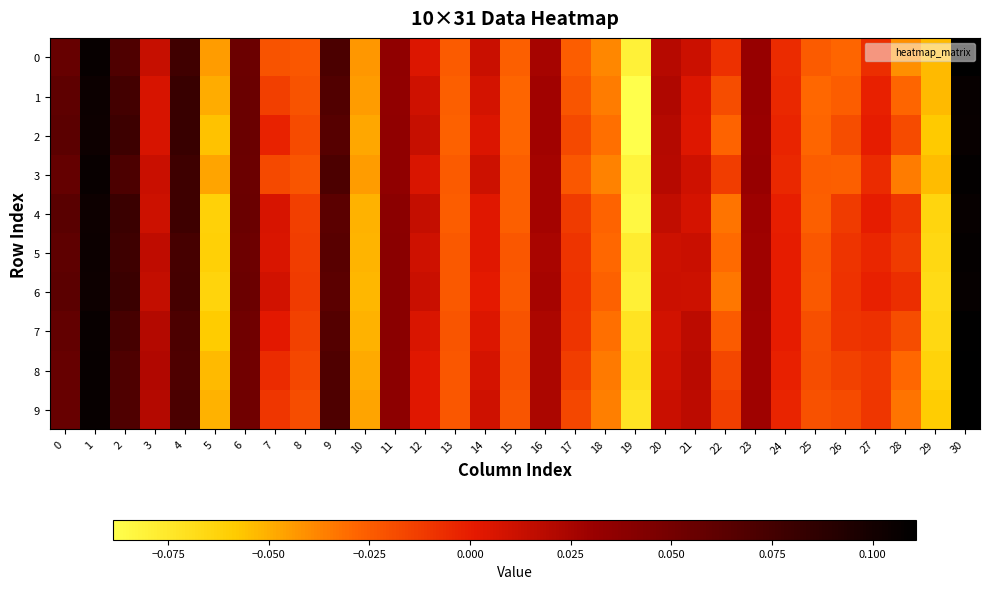

Reading right to left, what are all the values shown in this chart?

row_0: 30=0.1	29=-0.1	28=-0.0	27=-0.0	26=-0.0	25=-0.0	24=-0.0	23=0.0	22=-0.0	21=0.0	20=0.0	19=-0.1	18=-0.0	17=-0.0	16=0.0	15=-0.0	14=0.0	13=-0.0	12=0.0	11=0.0	10=-0.0	9=0.1	8=-0.0	7=-0.0	6=0.1	5=-0.0	4=0.1	3=0.0	2=0.1	1=0.1	0=0.1
row_1: 30=0.1	29=-0.1	28=-0.0	27=-0.0	26=-0.0	25=-0.0	24=-0.0	23=0.0	22=-0.0	21=0.0	20=0.0	19=-0.1	18=-0.0	17=-0.0	16=0.0	15=-0.0	14=0.0	13=-0.0	12=0.0	11=0.0	10=-0.0	9=0.1	8=-0.0	7=-0.0	6=0.1	5=-0.0	4=0.1	3=0.0	2=0.1	1=0.1	0=0.1
row_2: 30=0.1	29=-0.1	28=-0.0	27=-0.0	26=-0.0	25=-0.0	24=-0.0	23=0.0	22=-0.0	21=0.0	20=0.0	19=-0.1	18=-0.0	17=-0.0	16=0.0	15=-0.0	14=0.0	13=-0.0	12=0.0	11=0.0	10=-0.0	9=0.1	8=-0.0	7=-0.0	6=0.1	5=-0.1	4=0.1	3=0.0	2=0.1	1=0.1	0=0.1
row_3: 30=0.1	29=-0.1	28=-0.0	27=-0.0	26=-0.0	25=-0.0	24=-0.0	23=0.0	22=-0.0	21=0.0	20=0.0	19=-0.1	18=-0.0	17=-0.0	16=0.0	15=-0.0	14=0.0	13=-0.0	12=0.0	11=0.0	10=-0.0	9=0.1	8=-0.0	7=-0.0	6=0.1	5=-0.0	4=0.1	3=0.0	2=0.1	1=0.1	0=0.1
row_4: 30=0.1	29=-0.1	28=-0.0	27=-0.0	26=-0.0	25=-0.0	24=-0.0	23=0.0	22=-0.0	21=0.0	20=0.0	19=-0.1	18=-0.0	17=-0.0	16=0.0	15=-0.0	14=0.0	13=-0.0	12=0.0	11=0.0	10=-0.1	9=0.1	8=-0.0	7=0.0	6=0.1	5=-0.1	4=0.1	3=0.0	2=0.1	1=0.1	0=0.1
row_5: 30=0.1	29=-0.1	28=-0.0	27=-0.0	26=-0.0	25=-0.0	24=-0.0	23=0.0	22=-0.0	21=0.0	20=0.0	19=-0.1	18=-0.0	17=-0.0	16=0.0	15=-0.0	14=0.0	13=-0.0	12=0.0	11=0.0	10=-0.1	9=0.1	8=-0.0	7=0.0	6=0.1	5=-0.1	4=0.1	3=0.0	2=0.1	1=0.1	0=0.1
row_6: 30=0.1	29=-0.1	28=-0.0	27=-0.0	26=-0.0	25=-0.0	24=0.0	23=0.0	22=-0.0	21=0.0	20=0.0	19=-0.1	18=-0.0	17=-0.0	16=0.0	15=-0.0	14=0.0	13=-0.0	12=0.0	11=0.0	10=-0.1	9=0.1	8=-0.0	7=0.0	6=0.1	5=-0.1	4=0.1	3=0.0	2=0.1	1=0.1	0=0.1
row_7: 30=0.1	29=-0.1	28=-0.0	27=-0.0	26=-0.0	25=-0.0	24=-0.0	23=0.0	22=-0.0	21=0.0	20=0.0	19=-0.1	18=-0.0	17=-0.0	16=0.0	15=-0.0	14=0.0	13=-0.0	12=0.0	11=0.0	10=-0.1	9=0.1	8=-0.0	7=0.0	6=0.1	5=-0.1	4=0.1	3=0.0	2=0.1	1=0.1	0=0.1
row_8: 30=0.1	29=-0.1	28=-0.0	27=-0.0	26=-0.0	25=-0.0	24=-0.0	23=0.0	22=-0.0	21=0.0	20=0.0	19=-0.1	18=-0.0	17=-0.0	16=0.0	15=-0.0	14=0.0	13=-0.0	12=0.0	11=0.0	10=-0.0	9=0.1	8=-0.0	7=-0.0	6=0.1	5=-0.1	4=0.1	3=0.0	2=0.1	1=0.1	0=0.1
row_9: 30=0.1	29=-0.1	28=-0.0	27=-0.0	26=-0.0	25=-0.0	24=-0.0	23=0.0	22=-0.0	21=0.0	20=0.0	19=-0.1	18=-0.0	17=-0.0	16=0.0	15=-0.0	14=0.0	13=-0.0	12=0.0	11=0.0	10=-0.0	9=0.1	8=-0.0	7=-0.0	6=0.1	5=-0.1	4=0.1	3=0.0	2=0.1	1=0.1	0=0.1